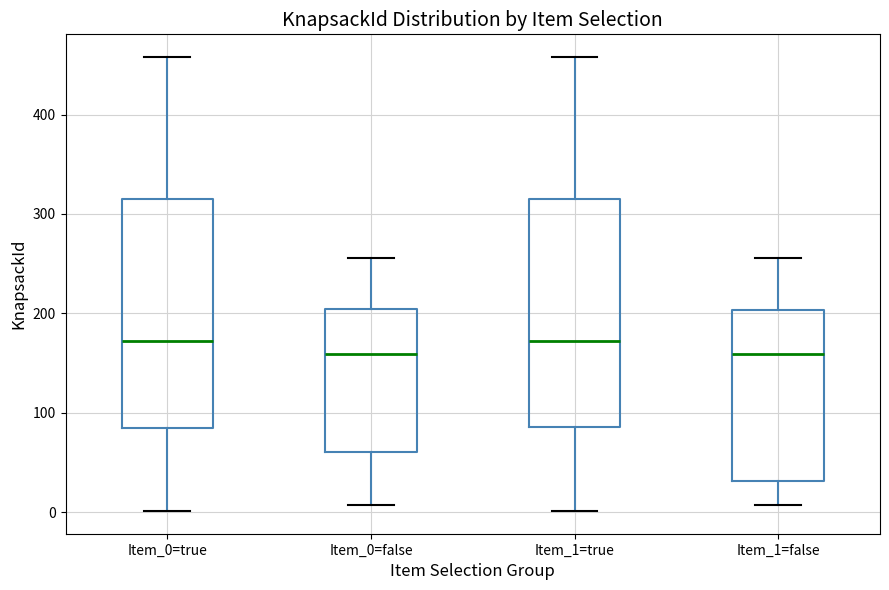

Reading left to right, transcribe this box plot: for each box, give where its median line is, the range the box spans, and where its two whiskers end, as read against the y-axis. The values are not printed on the chart, so give them approximately, as read against the axis.

Item_0=true: median 170, box 80 to 320, whiskers 0 to 460
Item_0=false: median 160, box 60 to 200, whiskers 10 to 260
Item_1=true: median 170, box 90 to 320, whiskers 0 to 460
Item_1=false: median 160, box 30 to 200, whiskers 10 to 260